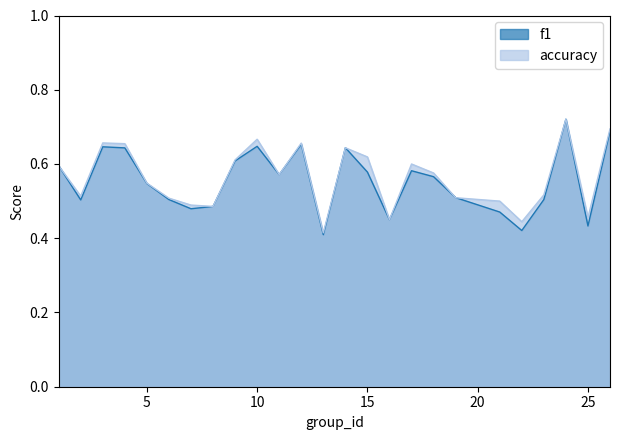

Reading left to right, transcribe all the data shown in this chart.

f1: 0.6	0.5	0.6	0.6	0.5	0.5	0.5	0.5	0.6	0.6	0.6	0.7	0.4	0.6	0.6	0.5	0.6	0.6	0.5	0.5	0.4	0.5	0.7	0.4	0.7
accuracy: 0.6	0.5	0.7	0.7	0.5	0.5	0.5	0.5	0.6	0.7	0.6	0.7	0.4	0.6	0.6	0.5	0.6	0.6	0.5	0.5	0.4	0.5	0.7	0.5	0.7